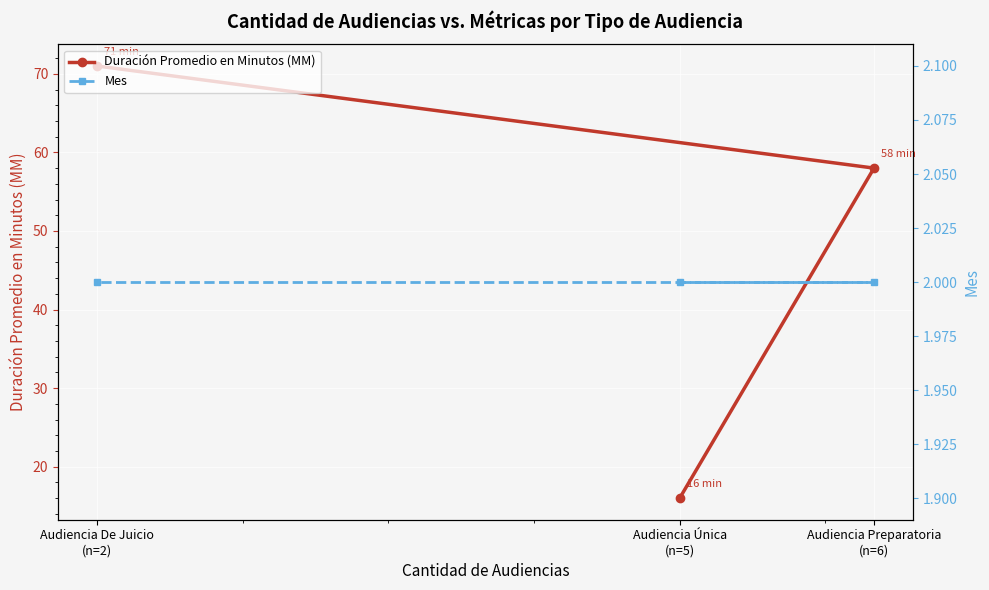

Rank the series by their average value, from highest to lowest.

Duración Promedio en Minutos (MM), Mes